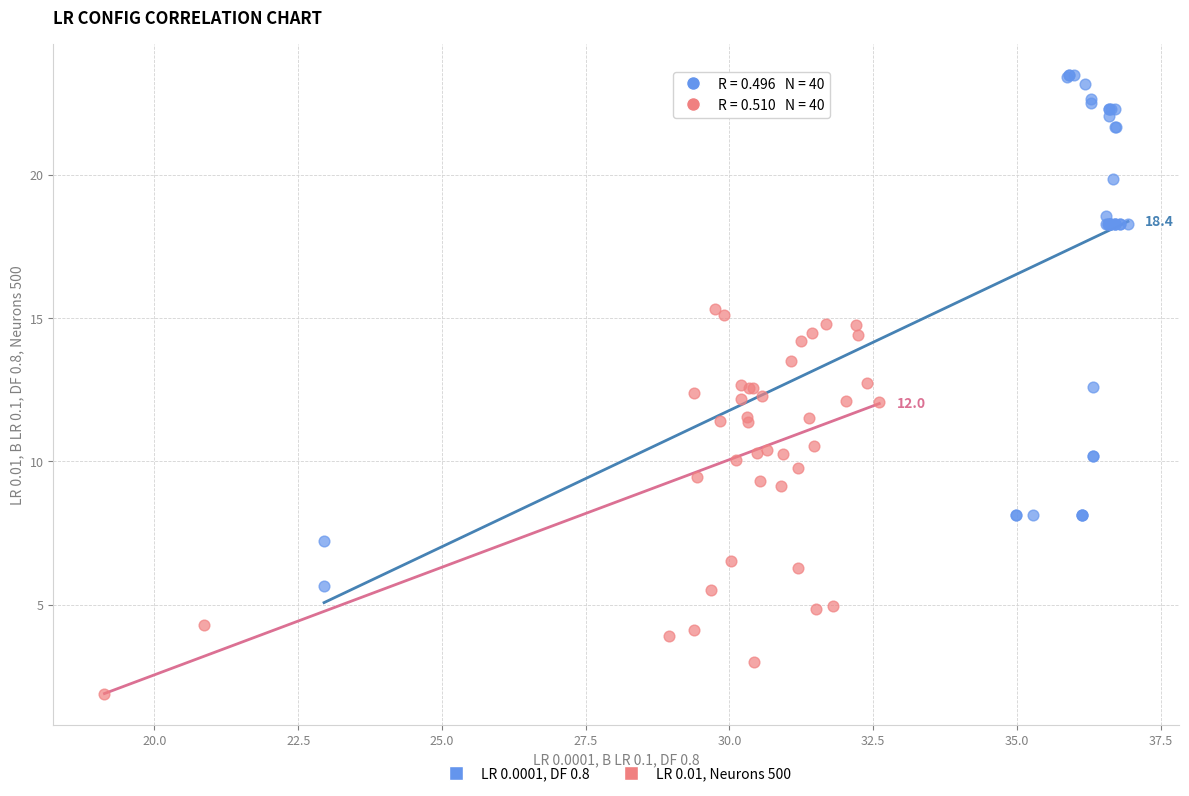

Which series has the widest spread of Y values?

LR 0.0001, DF 0.8